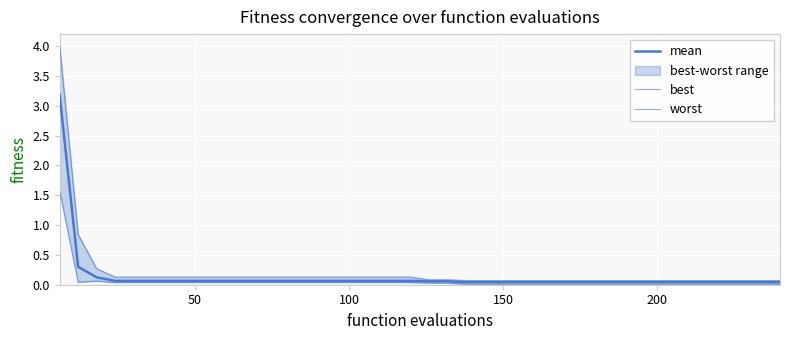

What are all the series names shown in the legend?

mean, best, worst